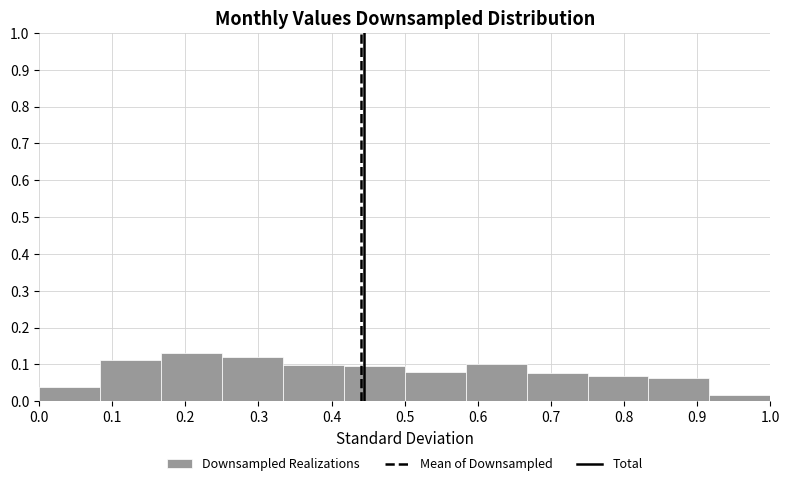

Reading left to right, transcribe this chart: for each bar, give the range it covers on the x-axis and its height. Neither the bar edges nor the heights are printed on the chart, so give them approximately, as read against the axes.

0.00 to 0.08: 0.04
0.08 to 0.17: 0.11
0.17 to 0.25: 0.13
0.25 to 0.33: 0.12
0.33 to 0.42: 0.10
0.42 to 0.50: 0.10
0.50 to 0.58: 0.08
0.58 to 0.67: 0.10
0.67 to 0.75: 0.08
0.75 to 0.83: 0.07
0.83 to 0.92: 0.06
0.92 to 1.00: 0.02